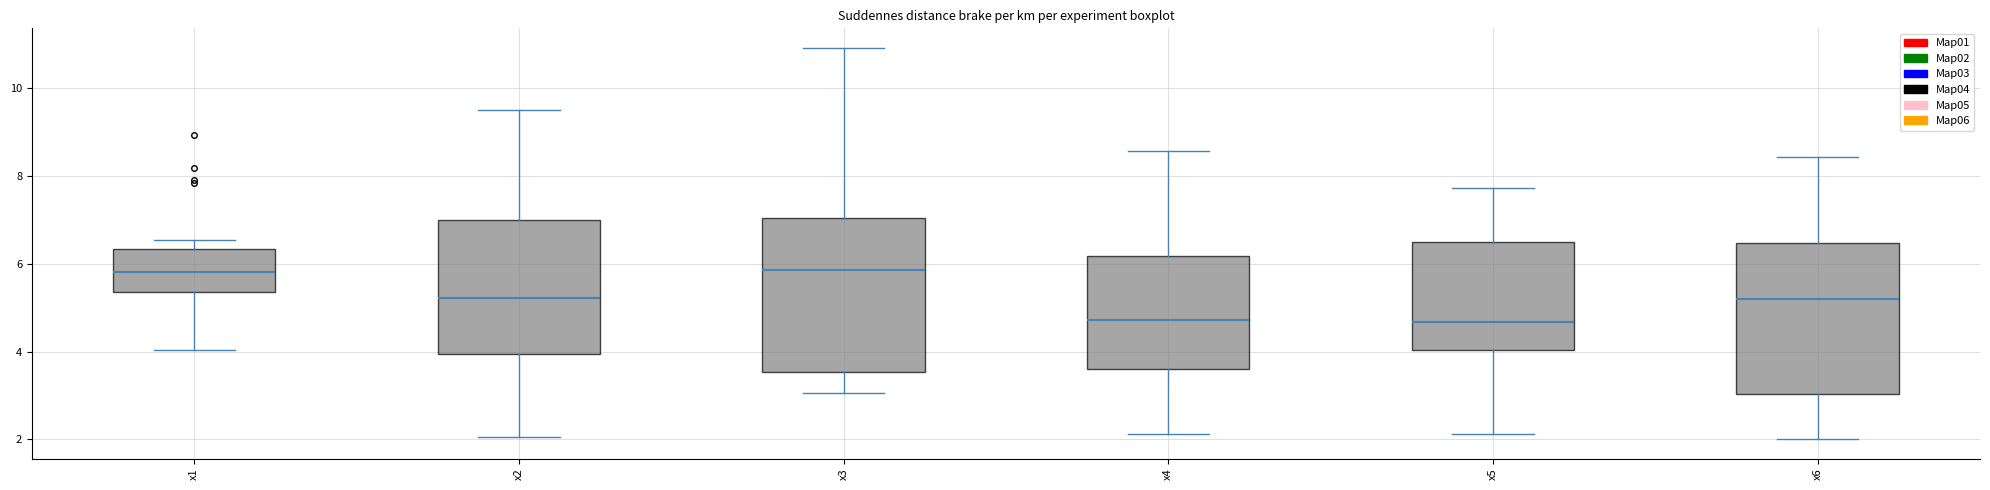

Reading left to right, read every box against the y-axis: the position of its median line, the range the box covers, and the ends of its whiskers. The values are not printed on the chart, so give them approximately, as read against the axis.

x1: median 5.8, box 5.4 to 6.4, whiskers 4.0 to 6.6
x2: median 5.2, box 4.0 to 7.0, whiskers 2.0 to 9.6
x3: median 5.8, box 3.6 to 7.0, whiskers 3.0 to 11.0
x4: median 4.8, box 3.6 to 6.2, whiskers 2.2 to 8.6
x5: median 4.6, box 4.0 to 6.4, whiskers 2.2 to 7.8
x6: median 5.2, box 3.0 to 6.4, whiskers 2.0 to 8.4